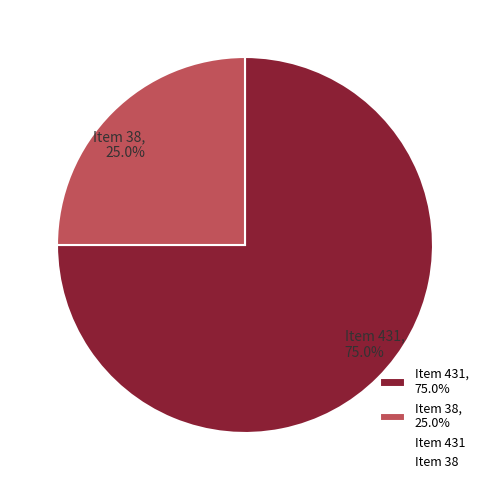

What is the smallest slice in the pie chart?

Item 38, 25.0%